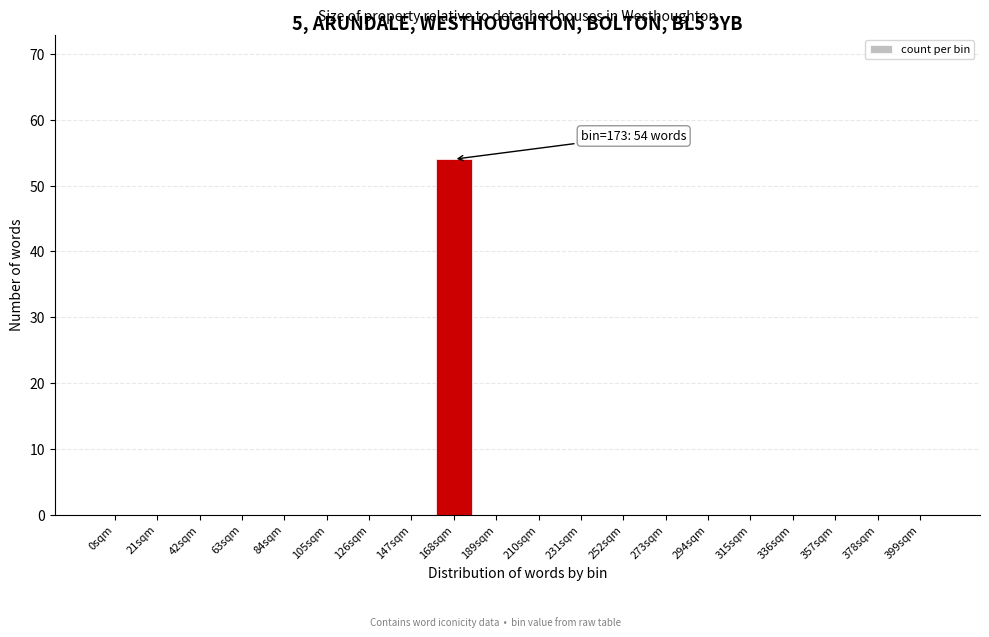

Reading left to right, transcribe all the data shown in this chart.

0sqm=0	21sqm=0	42sqm=0	63sqm=0	84sqm=0	105sqm=0	126sqm=0	147sqm=0	168sqm=54	189sqm=0	210sqm=0	231sqm=0	252sqm=0	273sqm=0	294sqm=0	315sqm=0	336sqm=0	357sqm=0	378sqm=0	399sqm=0